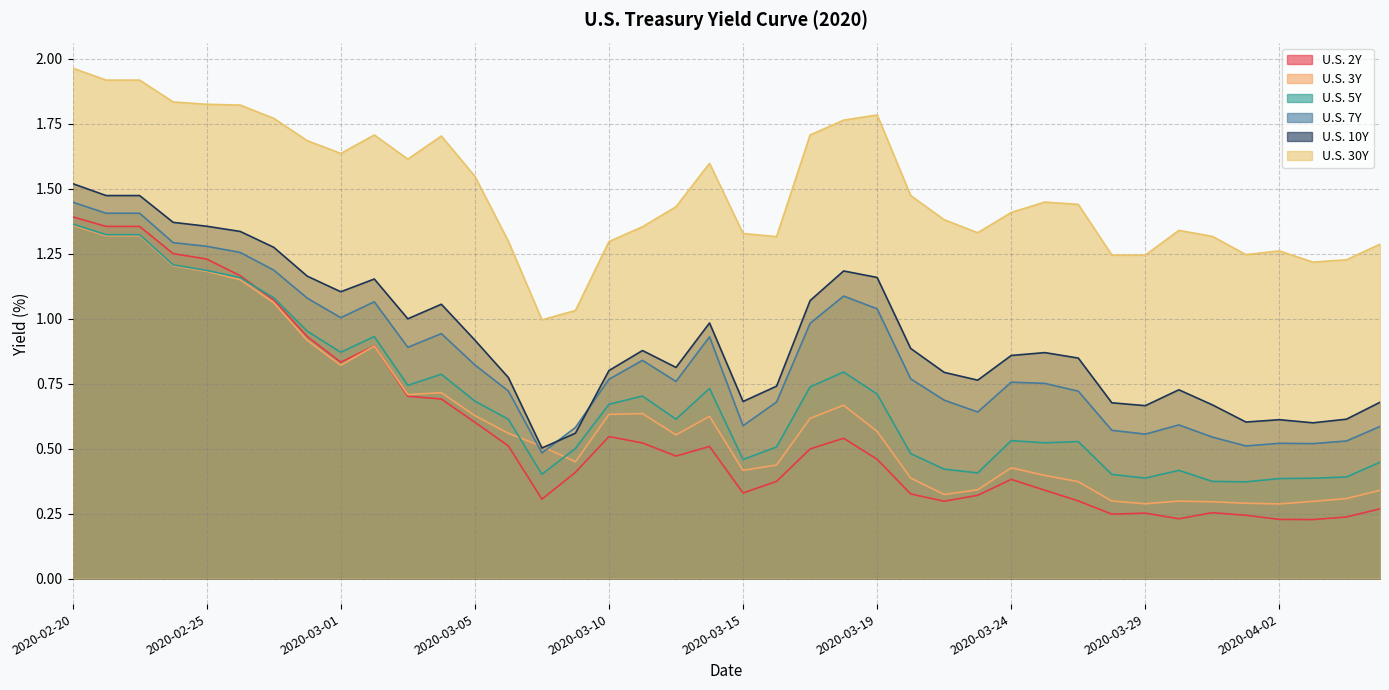

What are all the series names shown in the legend?

U.S. 2Y, U.S. 3Y, U.S. 5Y, U.S. 7Y, U.S. 10Y, U.S. 30Y